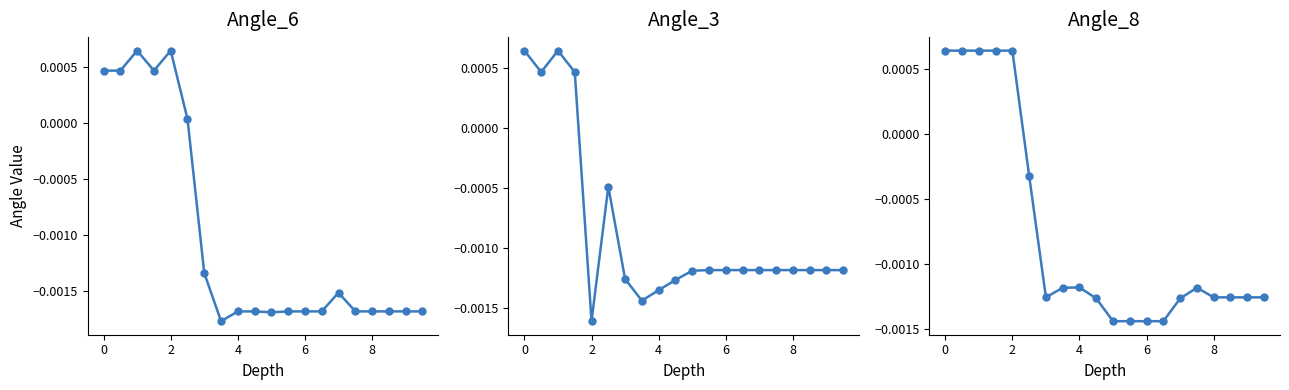

True or false: Angle_8 has more than 0 interior local peaks.

True